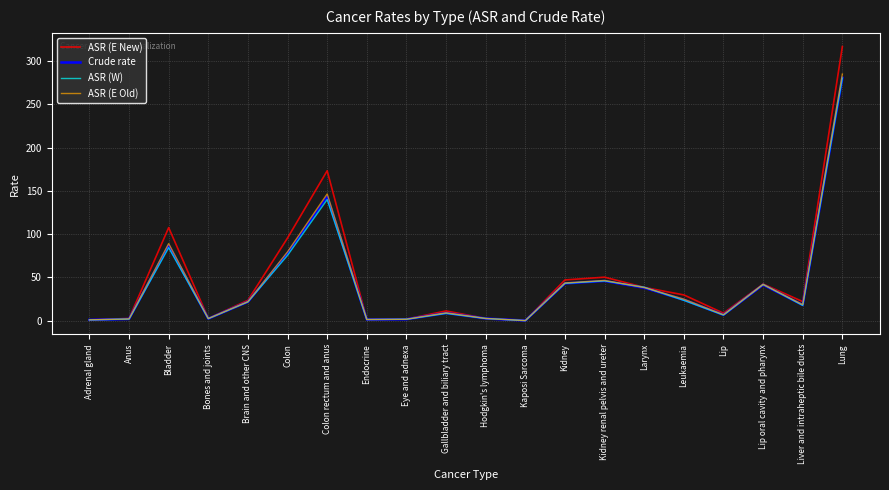

What position from the right is Lung?

1